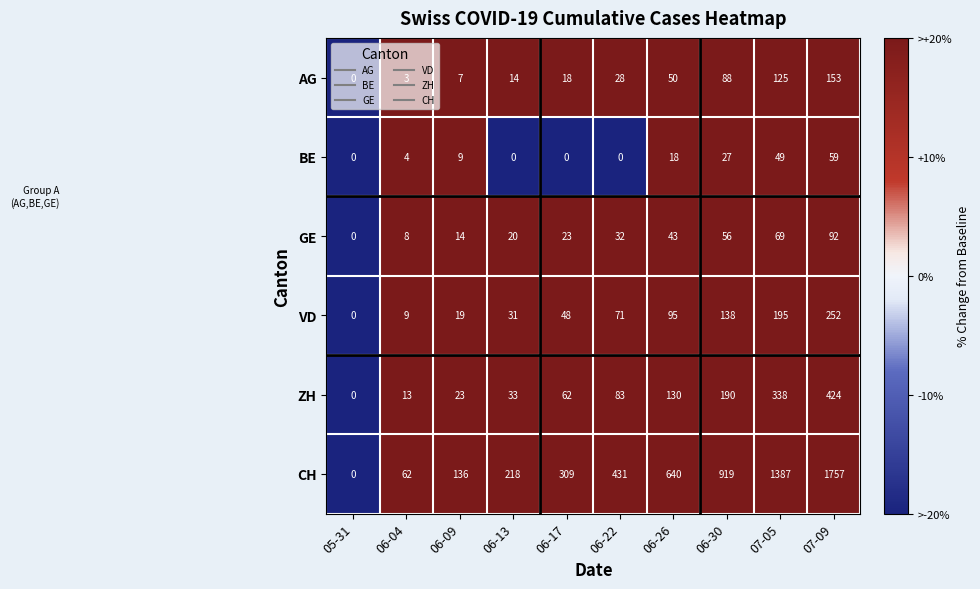

How many distinct data groups are displayed?

6